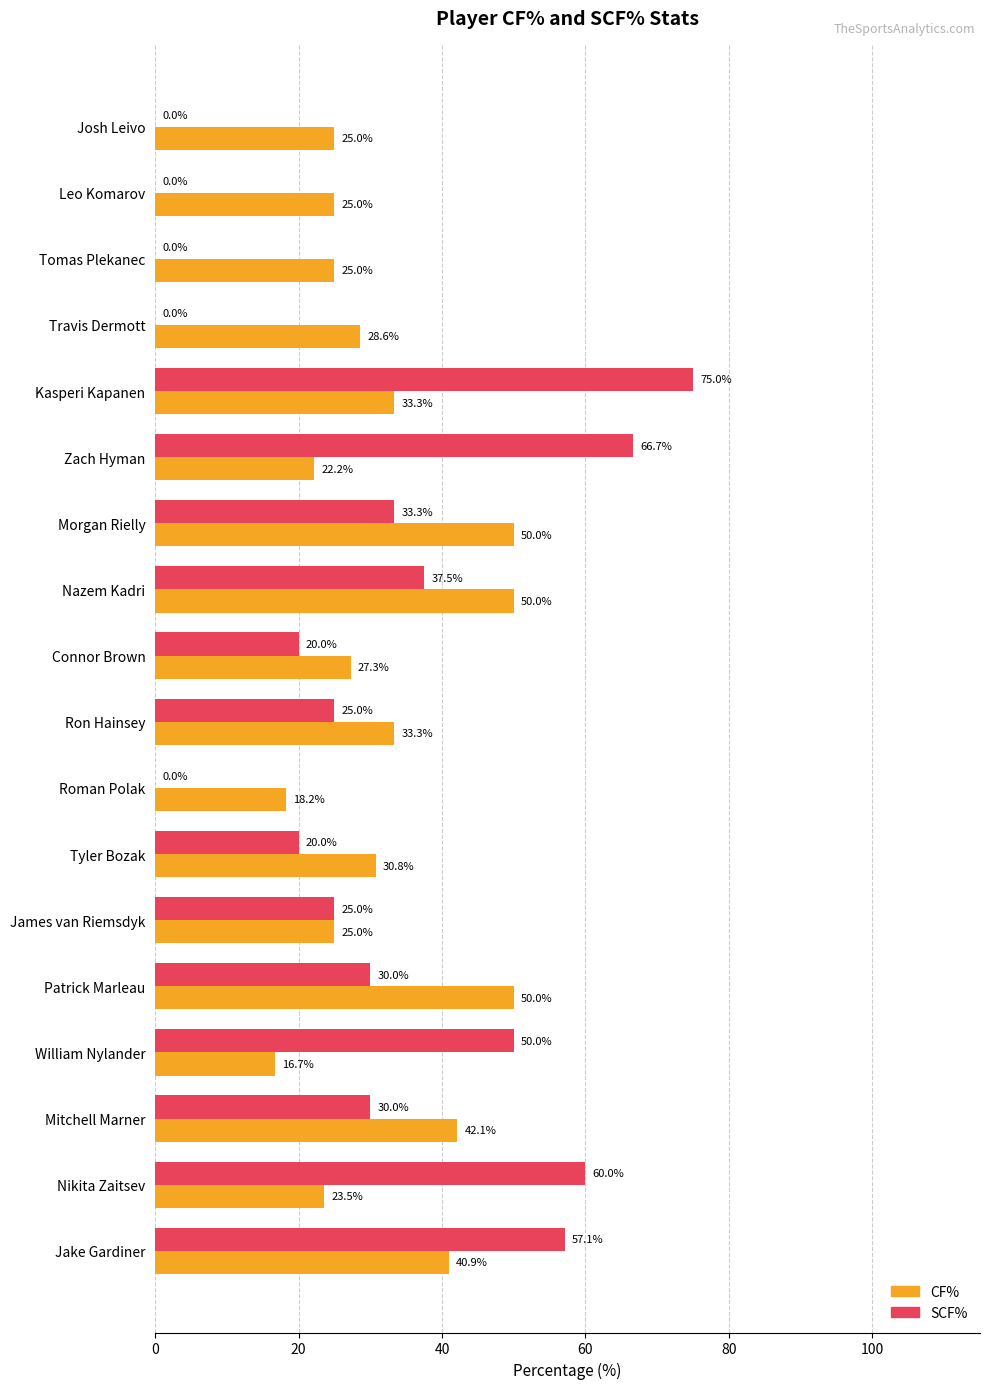

What is the sum of all SCF% values?

529.6